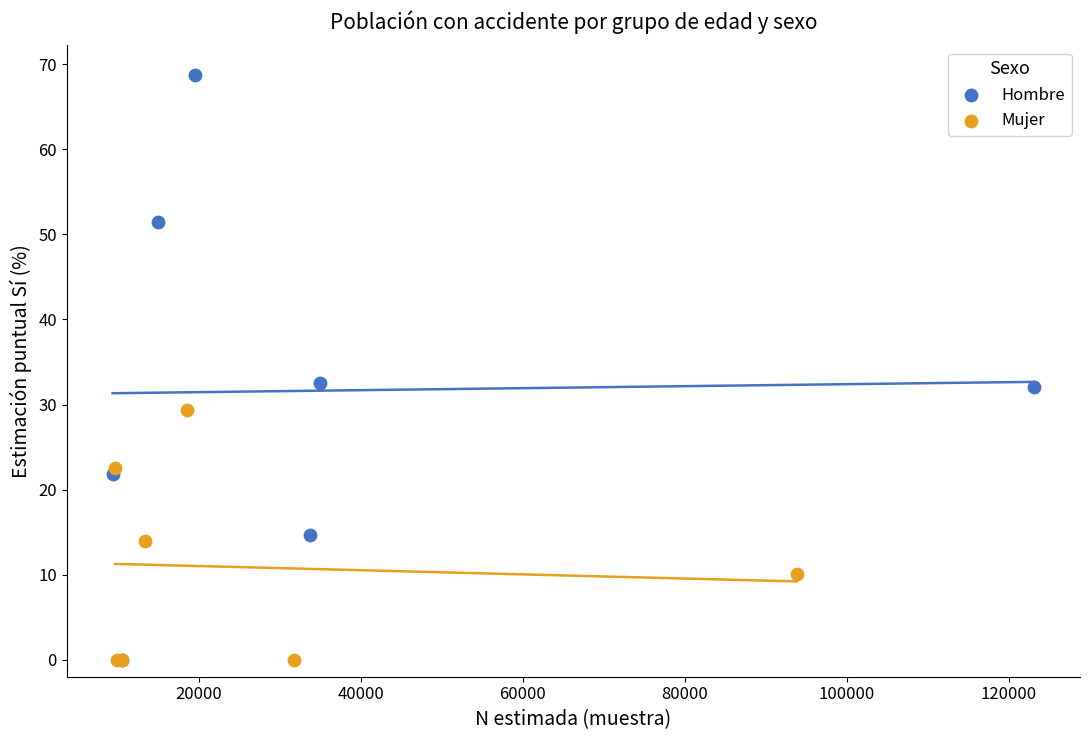

Which series has the largest Y range (max minus min)?

Hombre